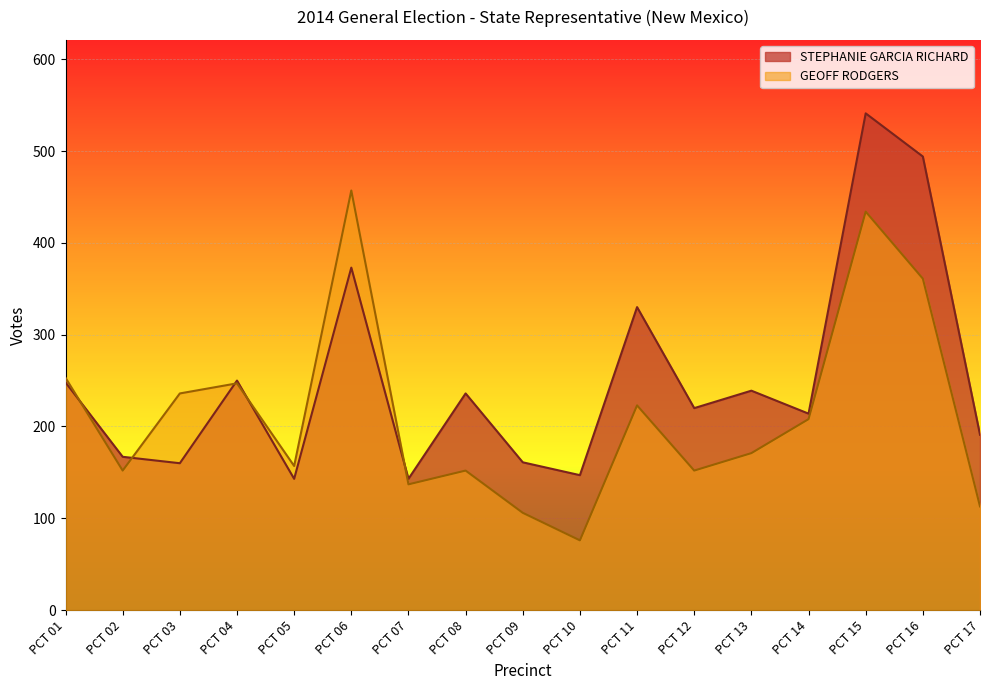

What is the value of the STEPHANIE GARCIA RICHARD point at the 11th from the left?

330